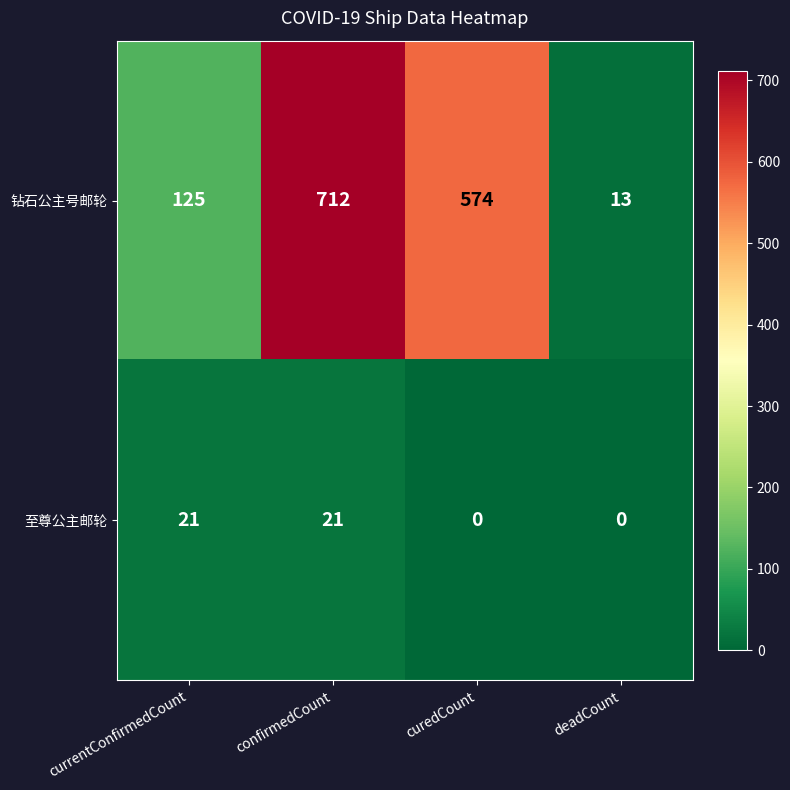

Reading left to right, transcribe all the data shown in this chart.

钻石公主号邮轮: currentConfirmedCount=125	confirmedCount=712	curedCount=574	deadCount=13
至尊公主邮轮: currentConfirmedCount=21	confirmedCount=21	curedCount=0	deadCount=0